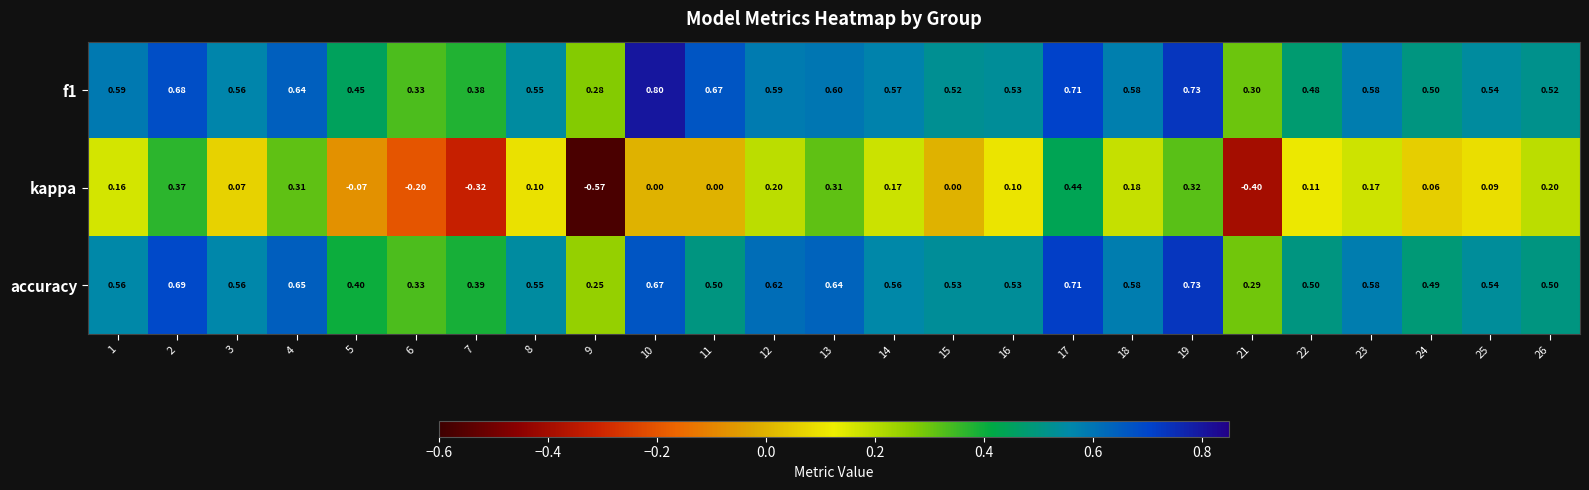

Is the value of f1 at 3 greater than the value of kappa at 21?

Yes